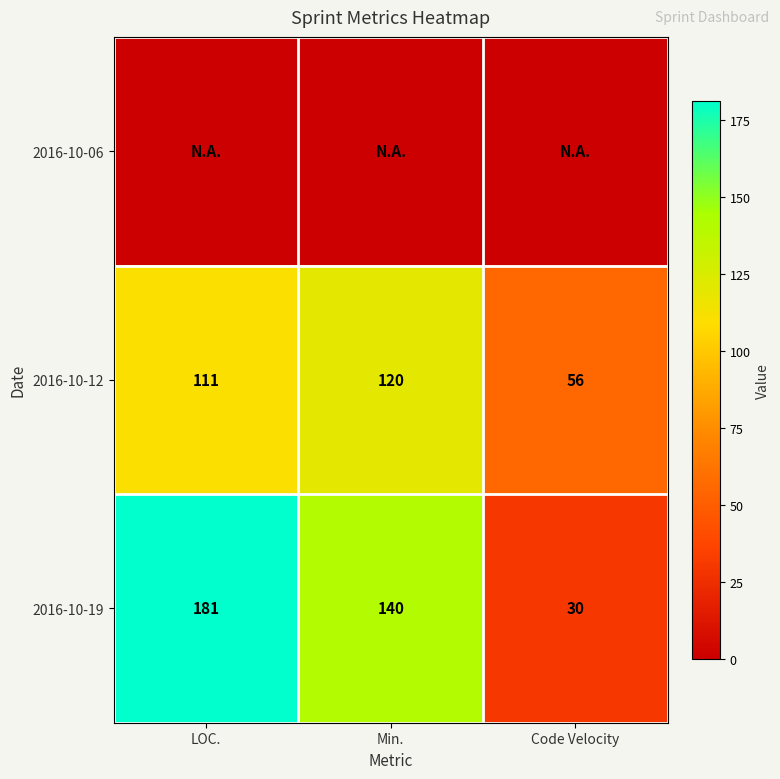

At which category does the chart reach its peak across all series?

LOC.